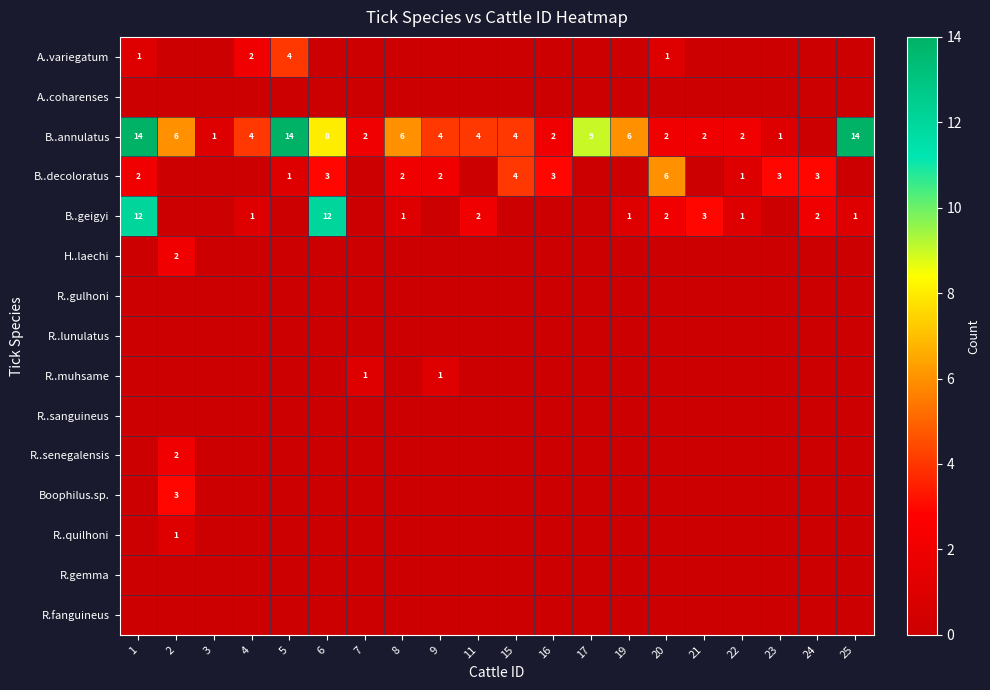

The value of B..geigyi at 17 is 8. True or false?

False